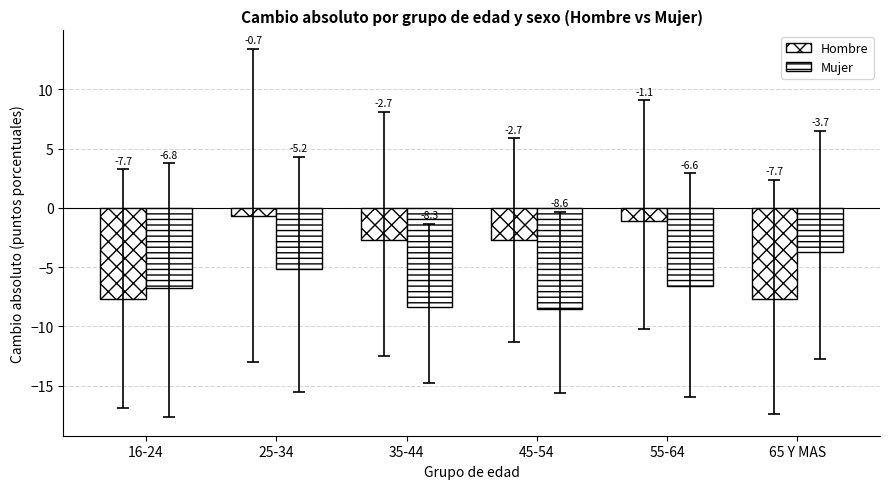

Which series has the widest spread of values?

Hombre